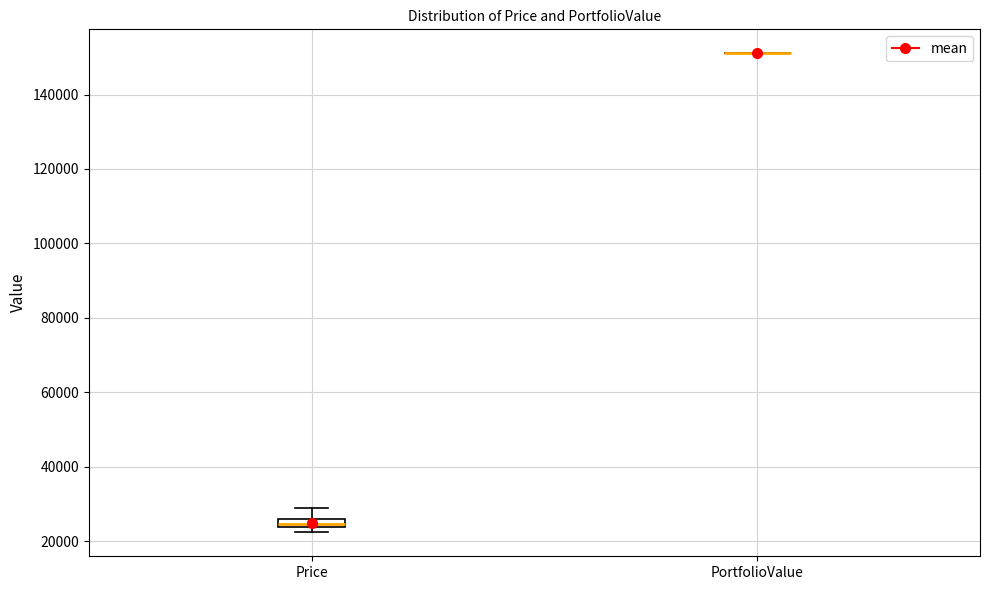

Comparing the boxes themselves (not the whiskers), which one is the tallest?

Price